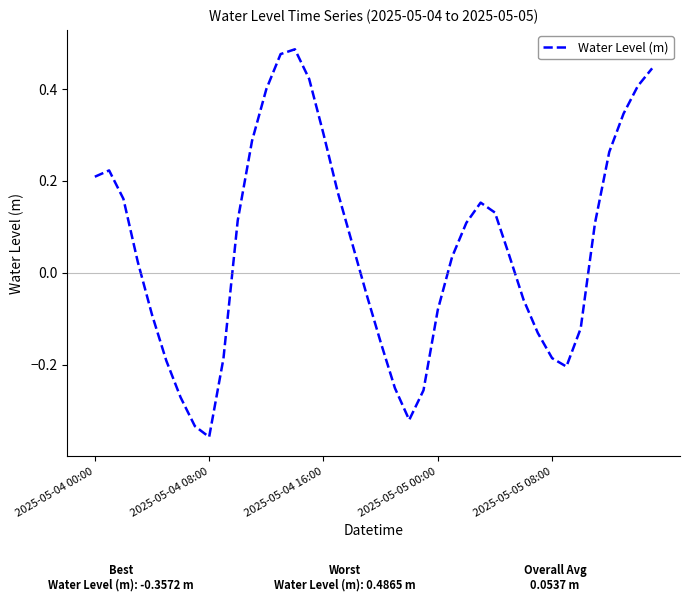

What is the difference between the maximum and minimum values?

0.8